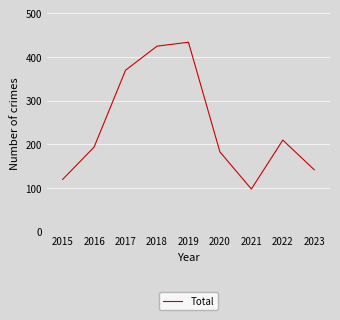

What is the greatest value displayed?

434